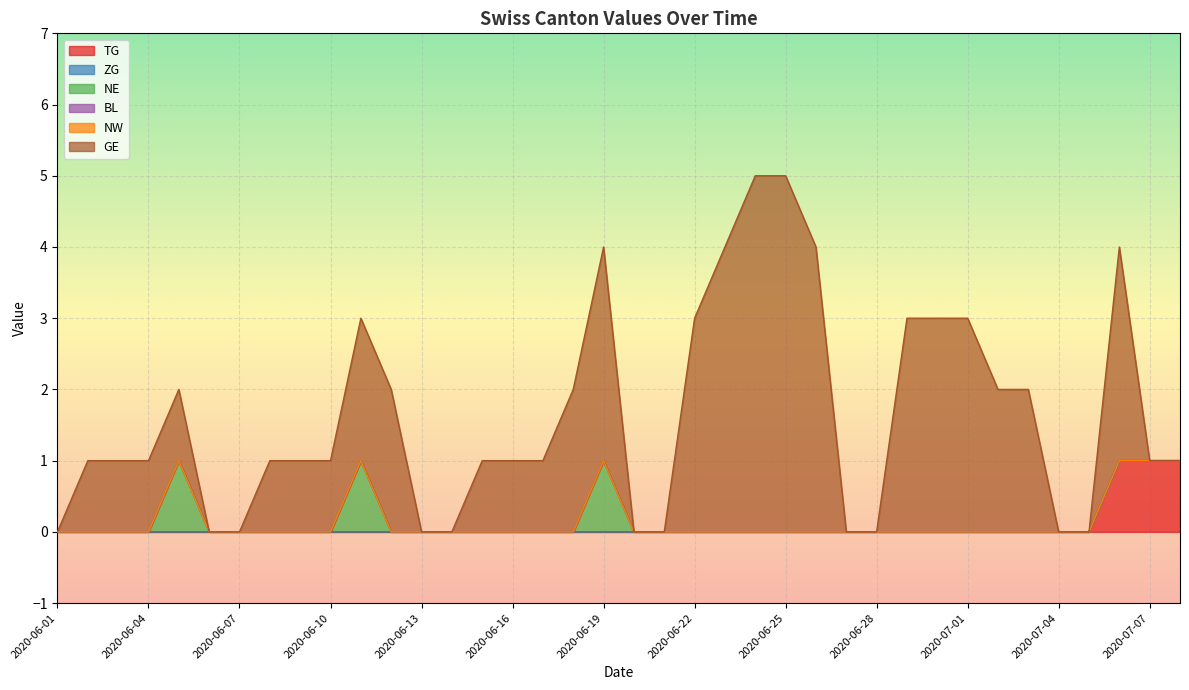

Does the chart display data point markers on the line(s)?

No